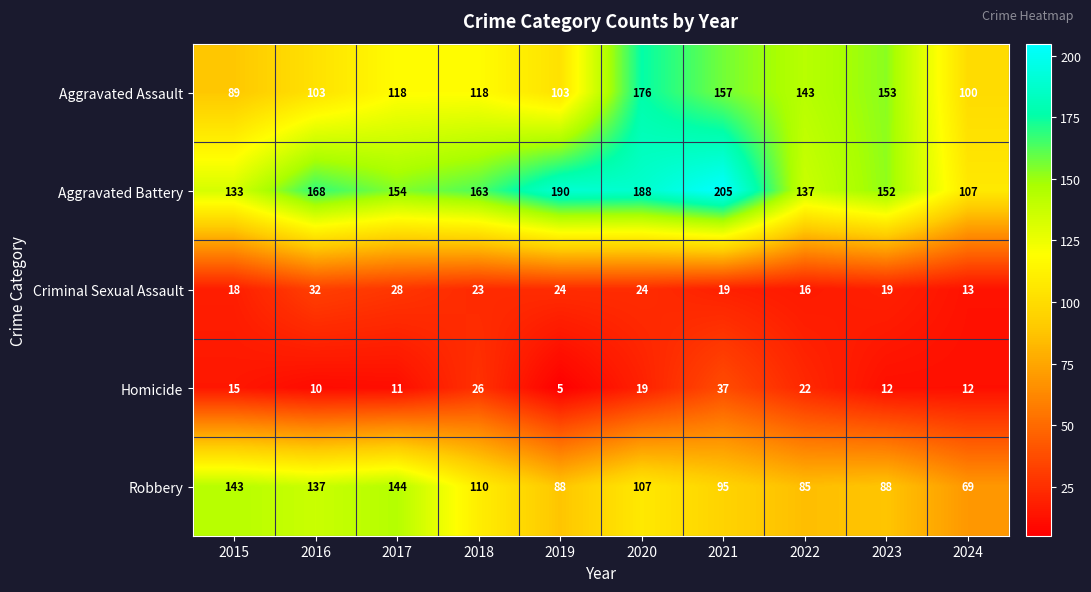

Rank the series by their maximum value, from lowest to highest.

Criminal Sexual Assault, Homicide, Robbery, Aggravated Assault, Aggravated Battery